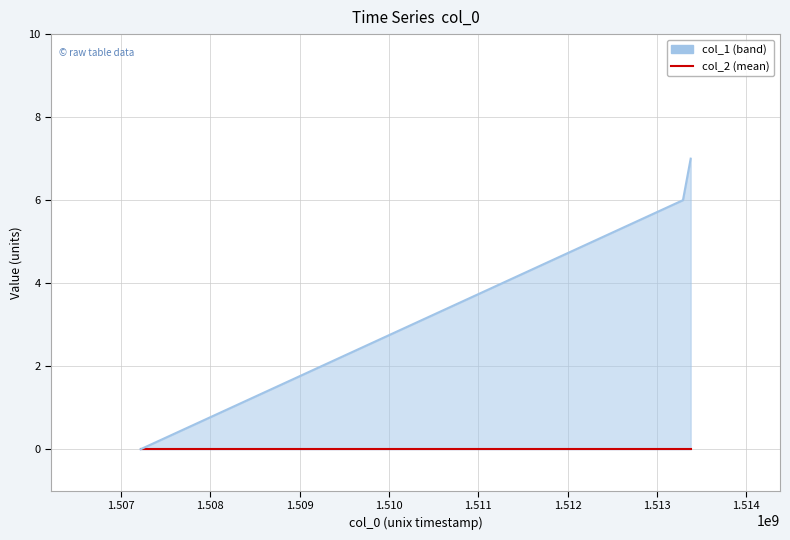

List the labels in order of value, smallest first.

1507218421, 1513290060, 1513376442